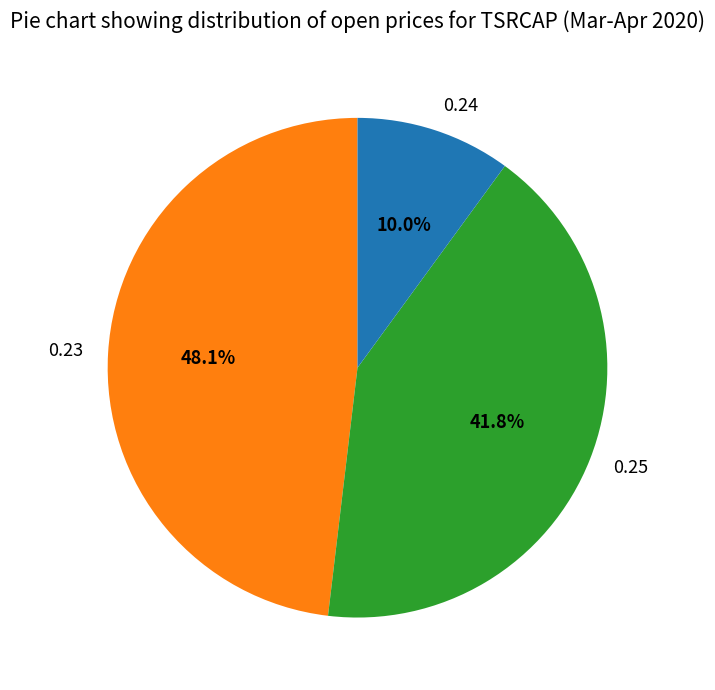

Is there any slice that represents more than half of the pie?

No